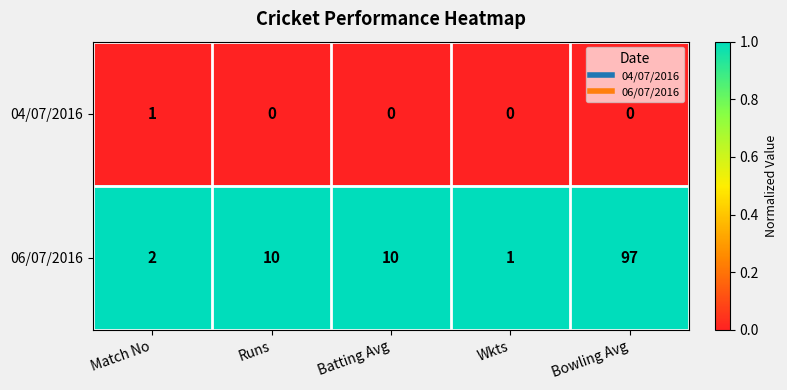

What is the total value across all series at Match No?

3